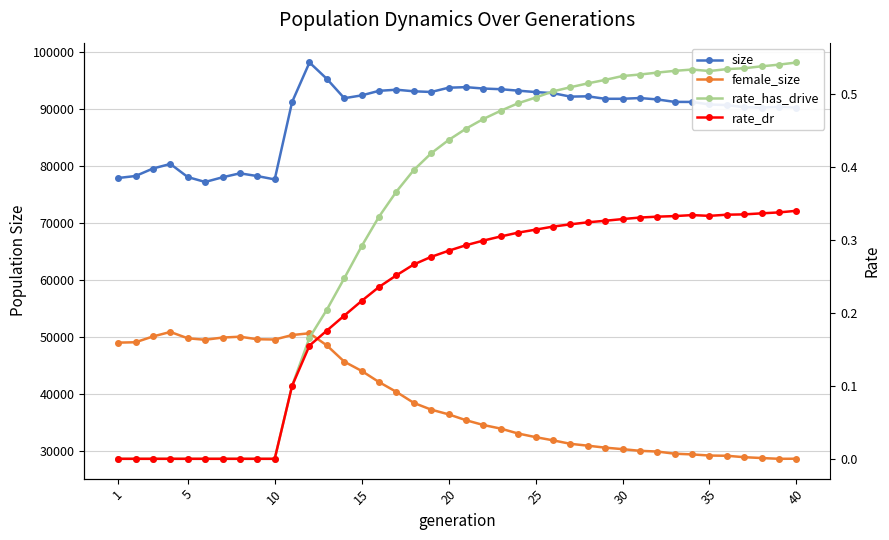

The value of rate_has_drive at 20 is 0.3. True or false?

False